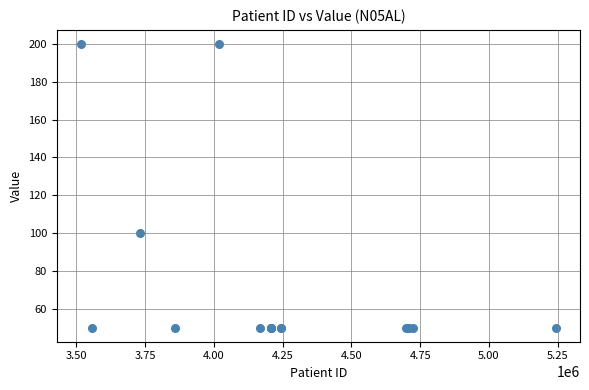

What Y value in the scatter plot is closest to 125?

100